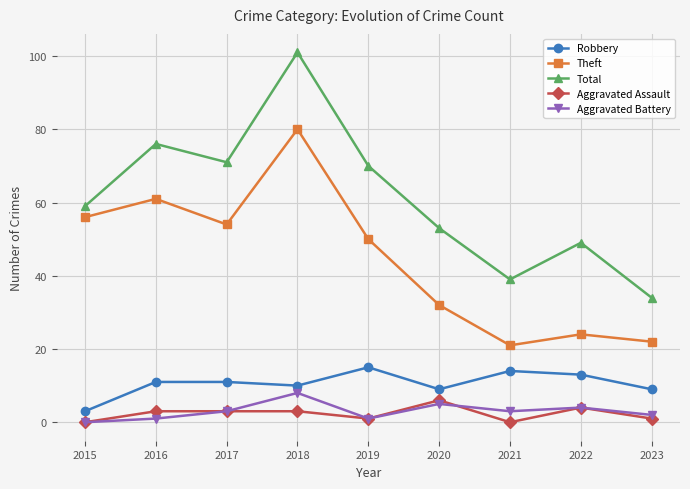

True or false: Aggravated Assault has a value of 3 at 2016.

True